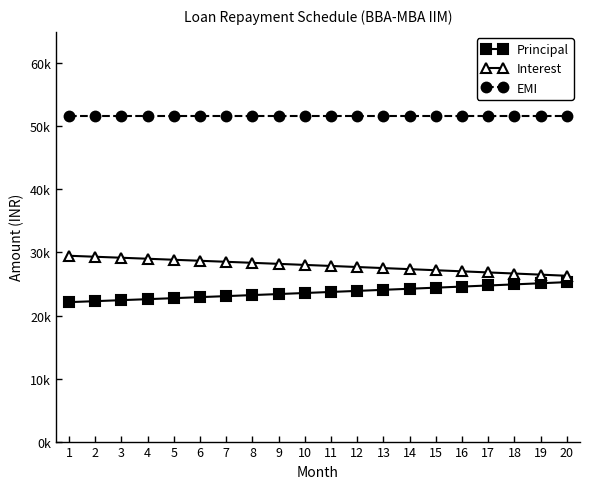

Reading left to right, extract all data points from this chart.

Principal: 22121.0	22277.7	22435.5	22594.5	22754.5	22915.7	23078.0	23241.5	23406.1	23571.9	23738.8	23906.1	24076.3	24246.9	24418.6	24591.6	24765.8	24941.2	25117.9	25295.8
Interest: 29479.5	29322.8	29165.0	29006.1	28846.1	28684.9	28522.6	28359.1	28194.5	28028.7	27861.7	27693.6	27524.2	27353.7	27182.0	27009.0	26834.8	26659.4	26482.7	26304.8
EMI: 51600.6	51600.6	51600.6	51600.6	51600.6	51600.6	51600.6	51600.6	51600.6	51600.6	51600.6	51600.6	51600.6	51600.6	51600.6	51600.6	51600.6	51600.6	51600.6	51600.6